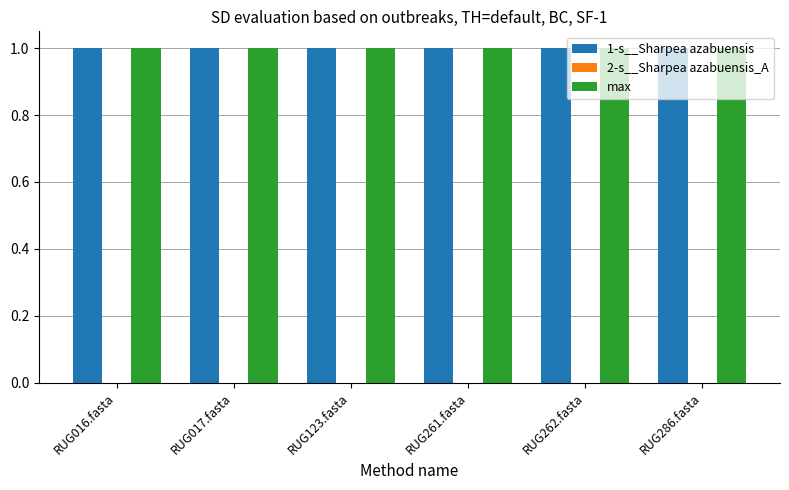

Is it true that max equals 0.6 at RUG017.fasta?

False